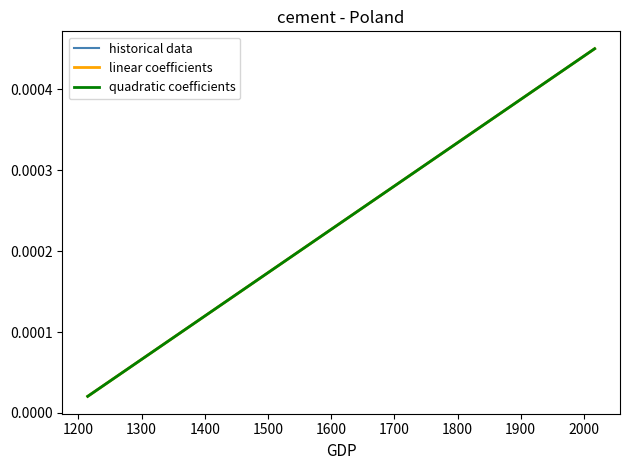

Does the chart display data point markers on the line(s)?

No